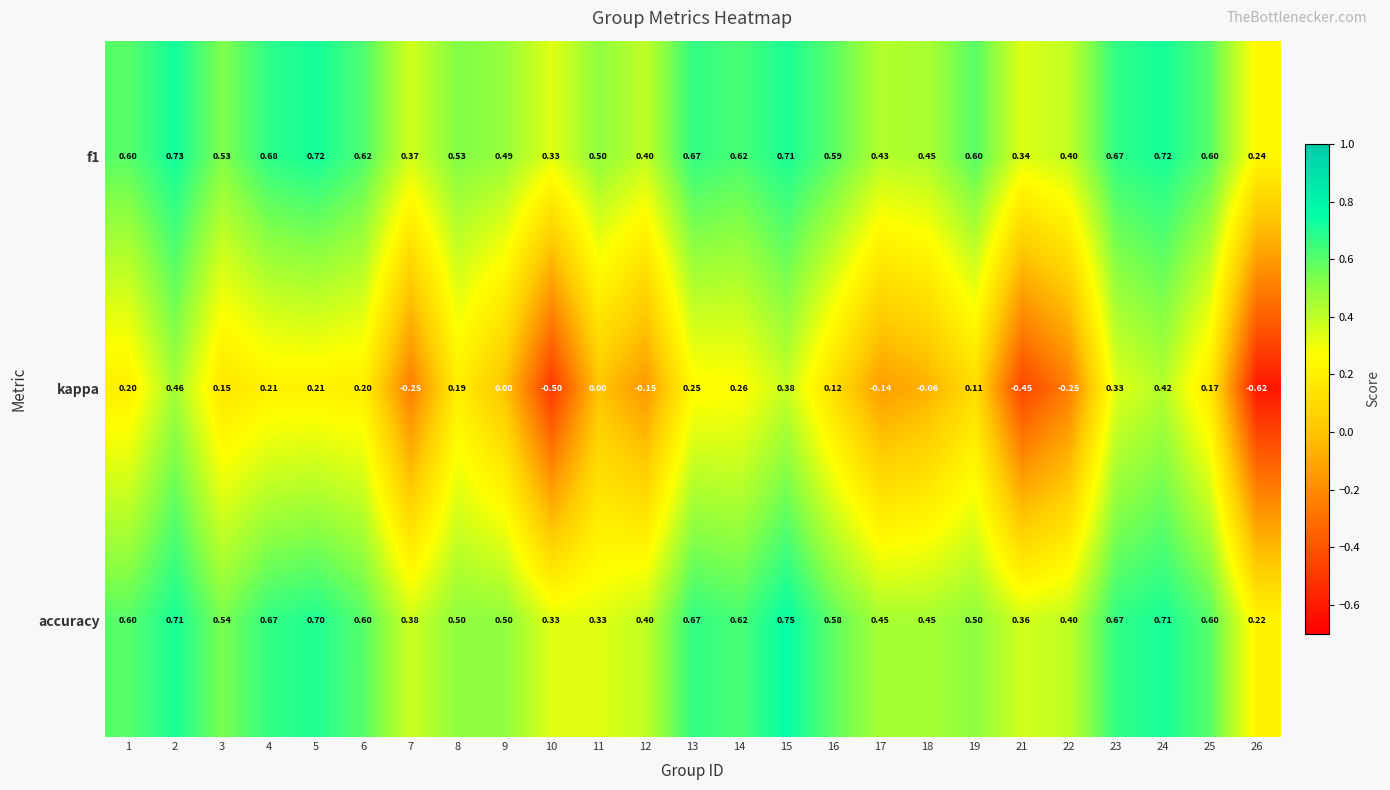

Which series changed the most between 5 and 11?

accuracy